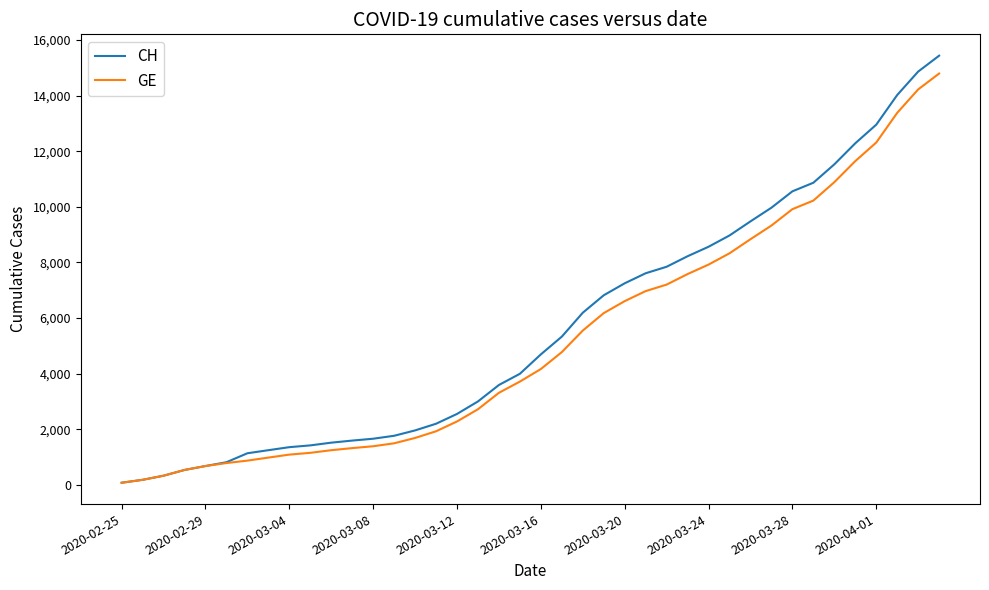

What is the difference between the second highest and minimum values in the CH series?

14795